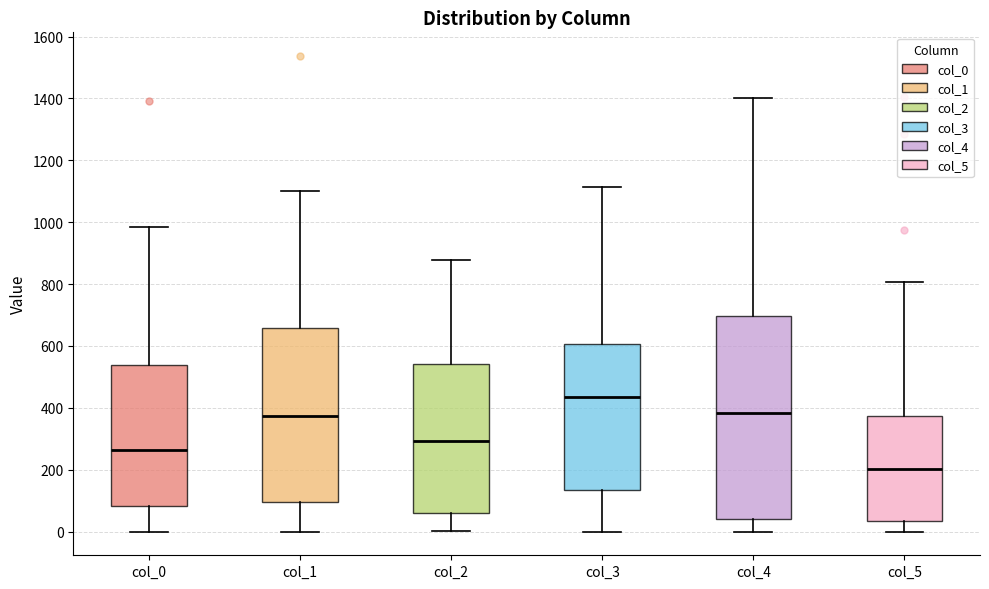

Which box's median line is the highest?

col_3